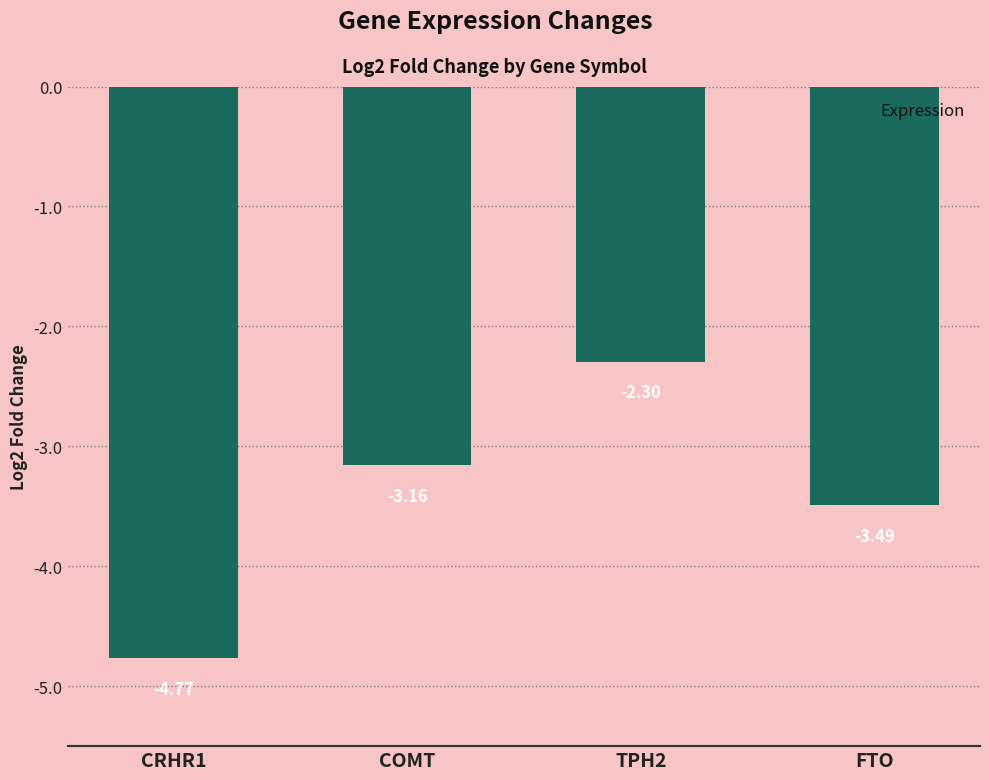

Rank the categories by value from highest to lowest.

TPH2, COMT, FTO, CRHR1